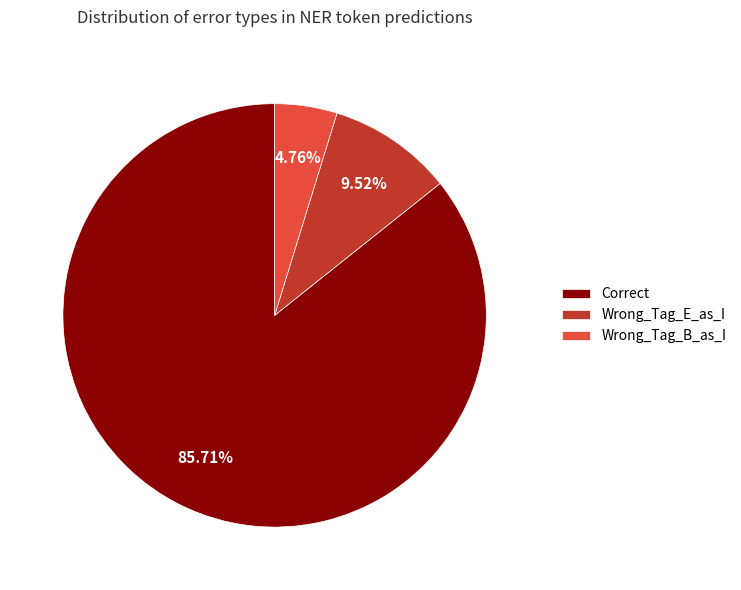

What percentage is NOT represented by Wrong_Tag_E_as_I?

90.5%